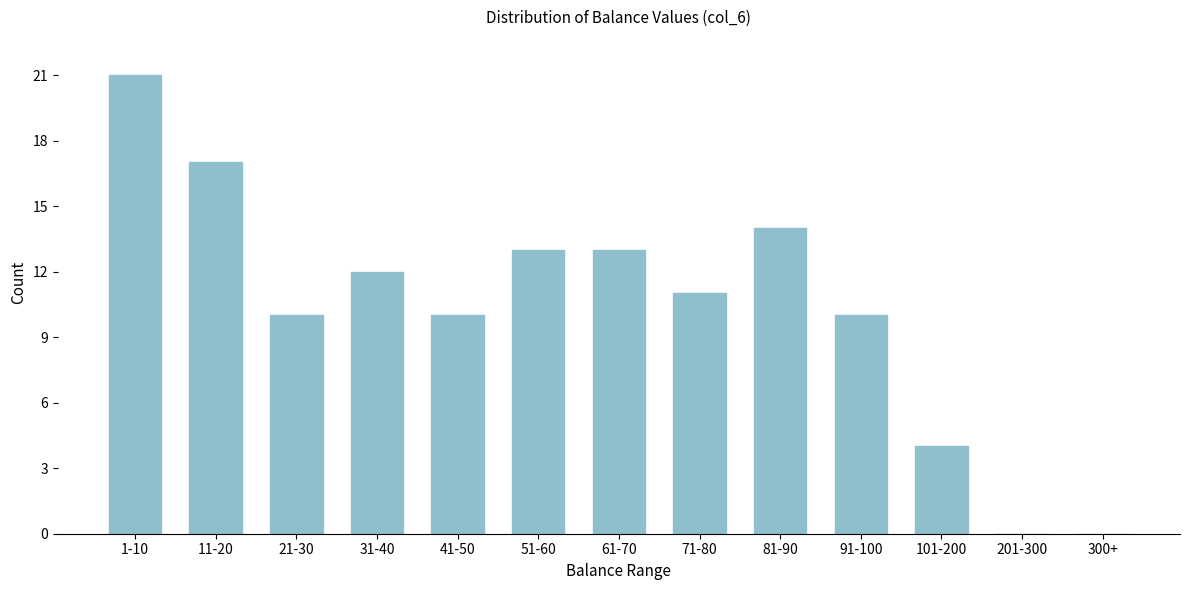

Reading left to right, list all the values displayed in this chart.

1-10=21	11-20=17	21-30=10	31-40=12	41-50=10	51-60=13	61-70=13	71-80=11	81-90=14	91-100=10	101-200=4	201-300=0	300+=0